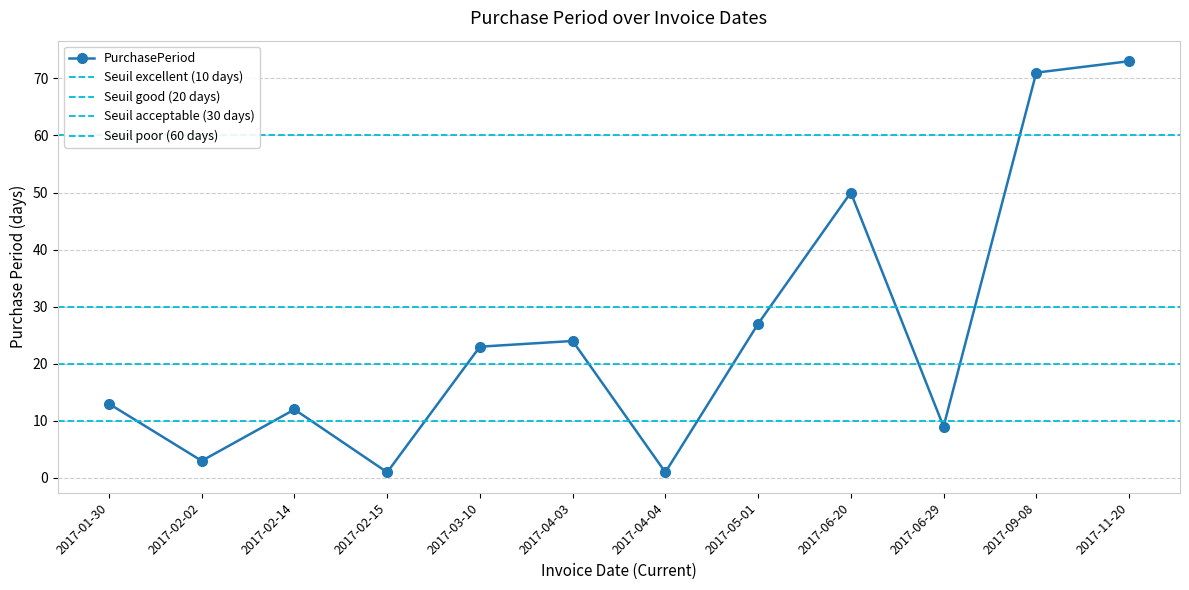

What is the change in value from 2017-01-30 to 2017-05-01?

+14